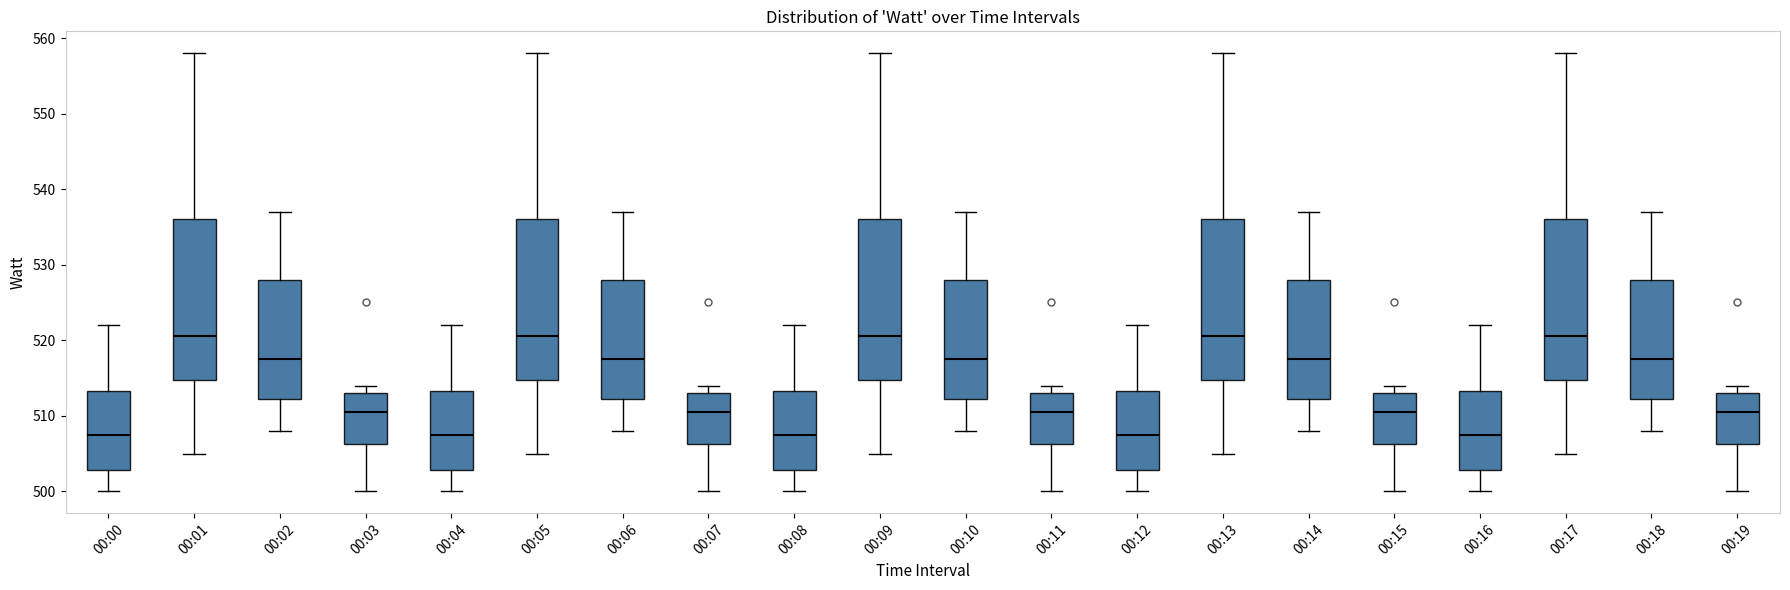

Where is the lower edge of the box for 00:03 on the y-axis? The values are not printed on the chart, so give them approximately, as read against the axis.

506